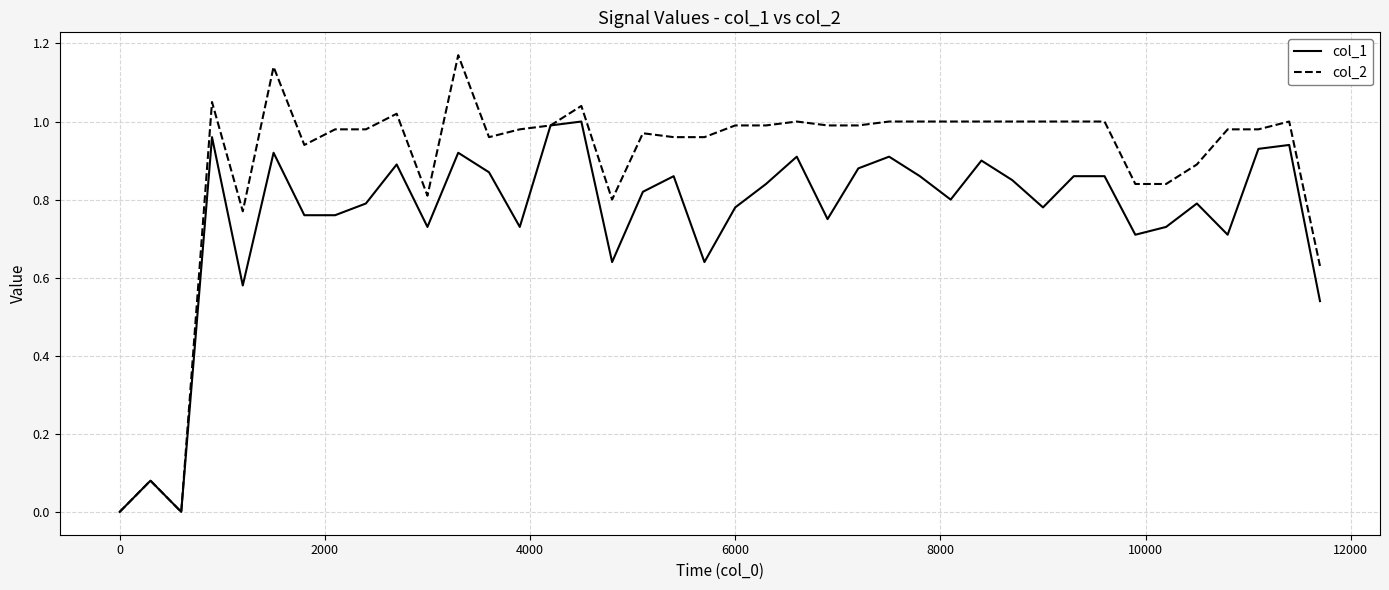

Which series has the largest range (max minus min)?

col_2